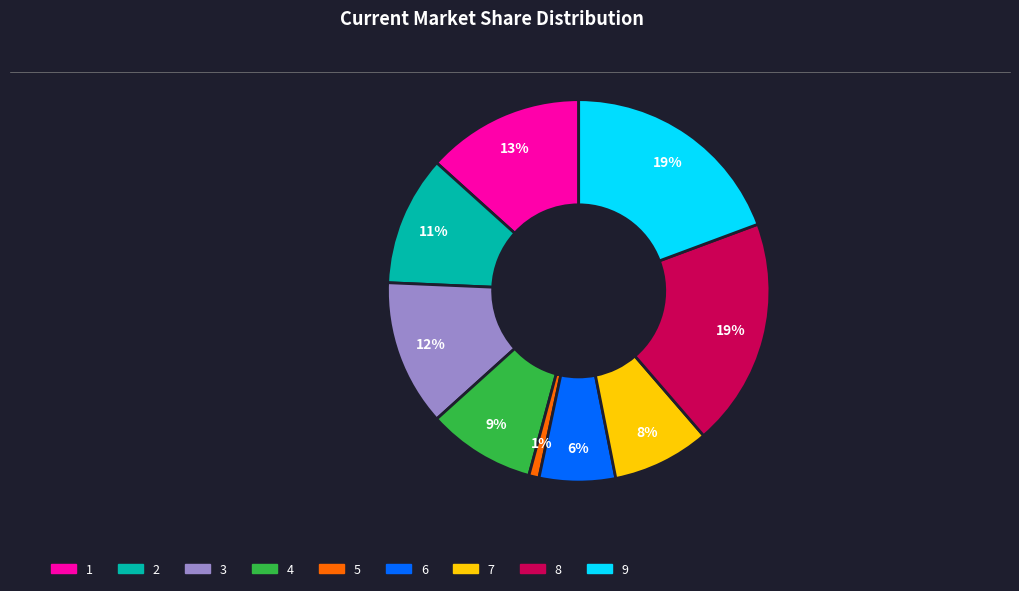

How many slices are in this pie chart?

9